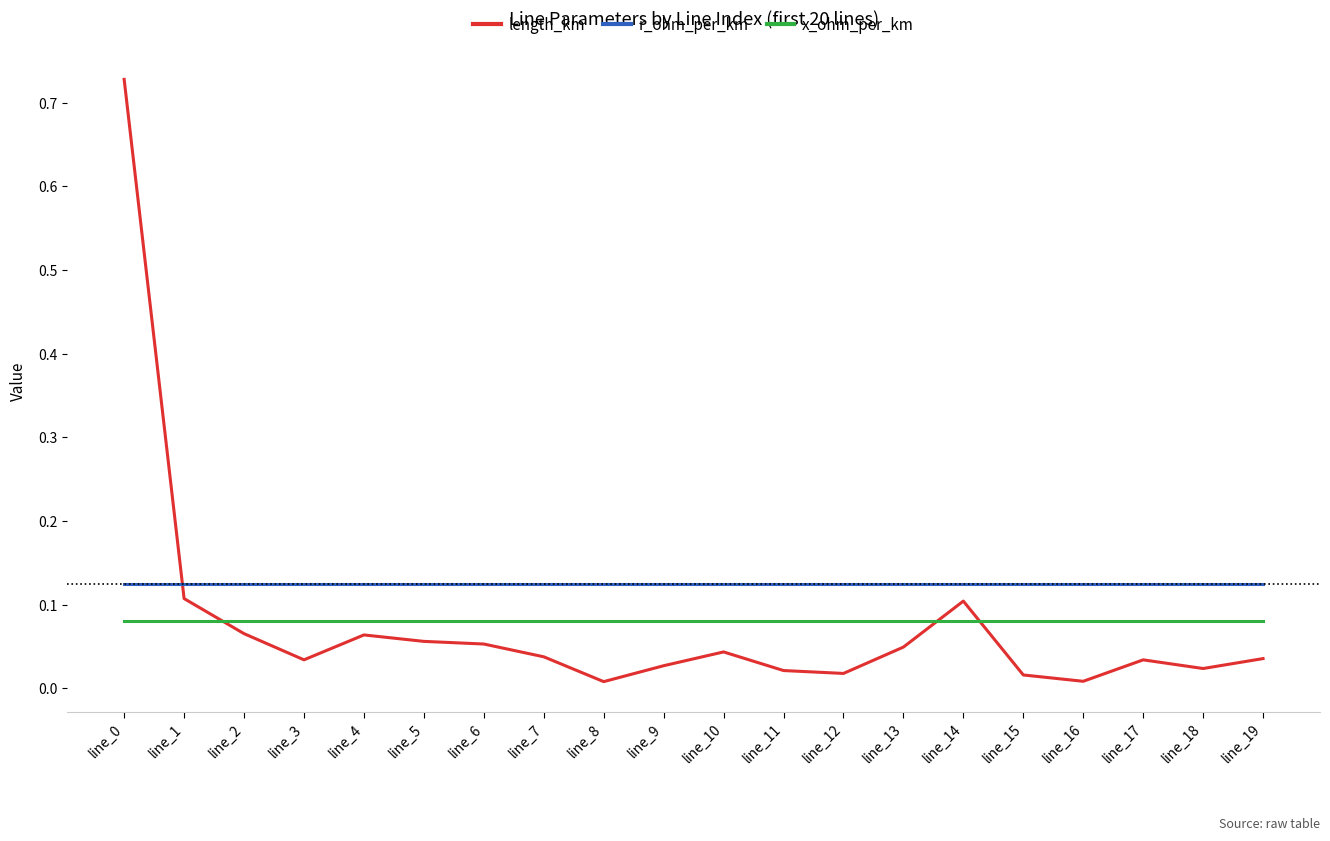

True or false: r_ohm_per_km and x_ohm_per_km cross at least once.

False